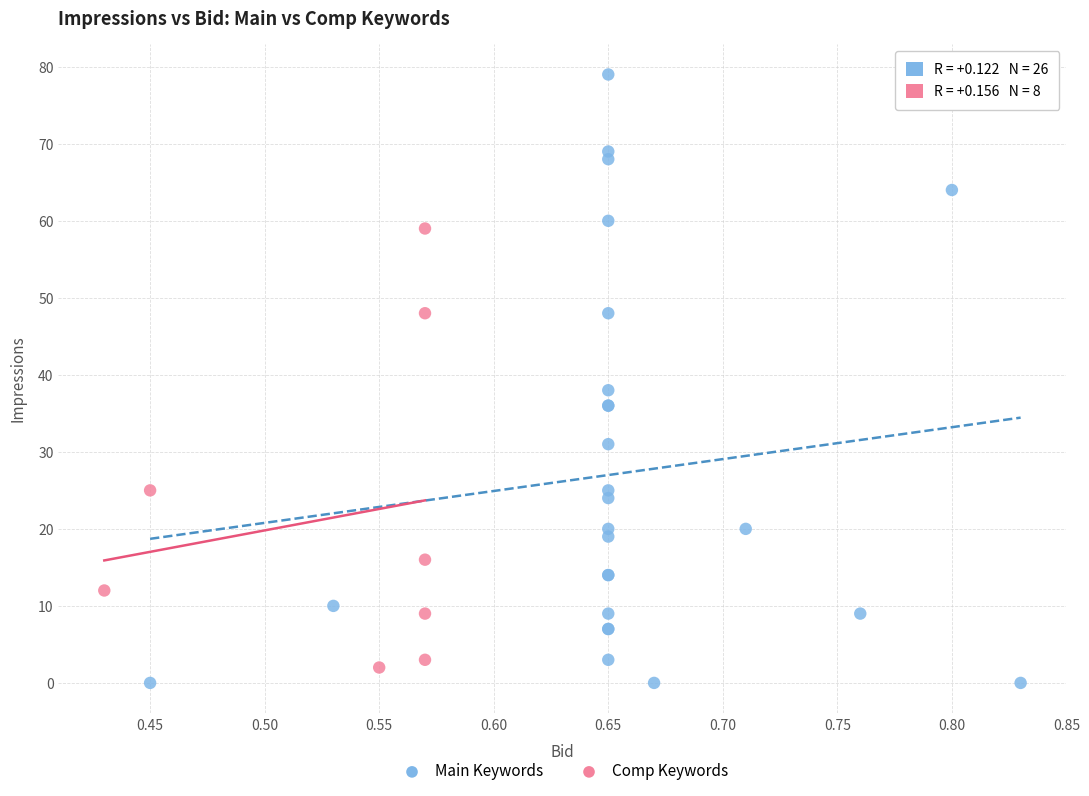

Which series reaches the maximum Y coordinate?

Main Keywords